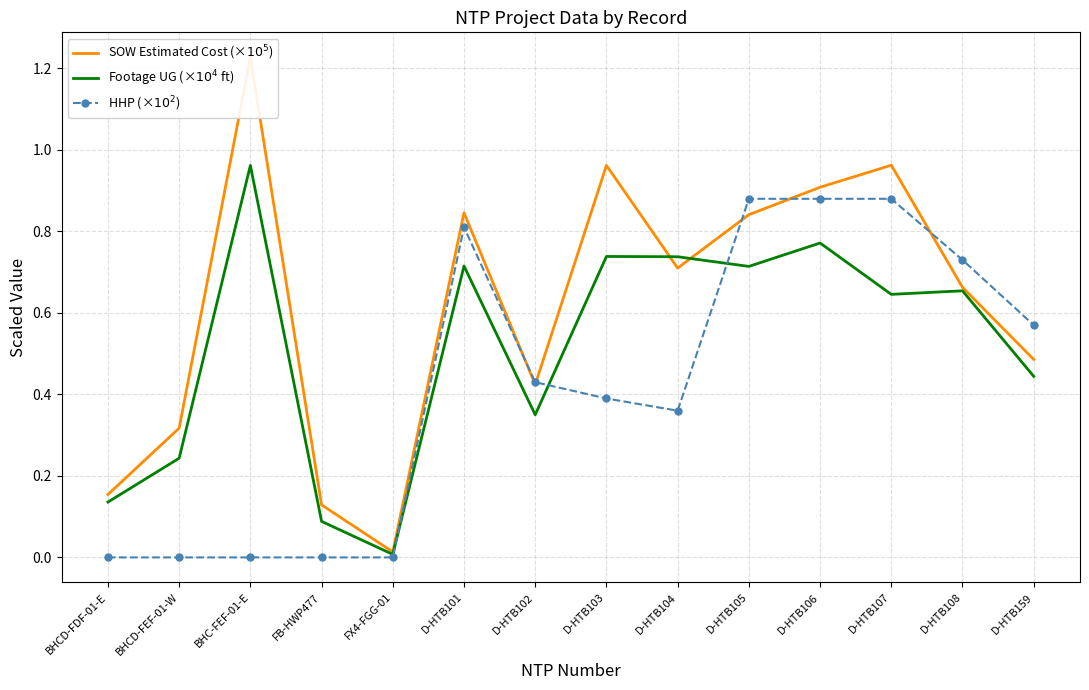

What value does the SOW Estimated Cost (×$10^5$) series have at BHCD-FEF-01-W?

0.3